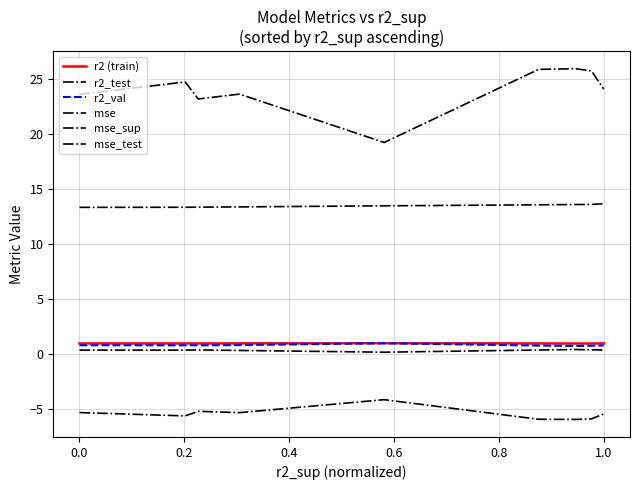

Does the chart display data point markers on the line(s)?

No